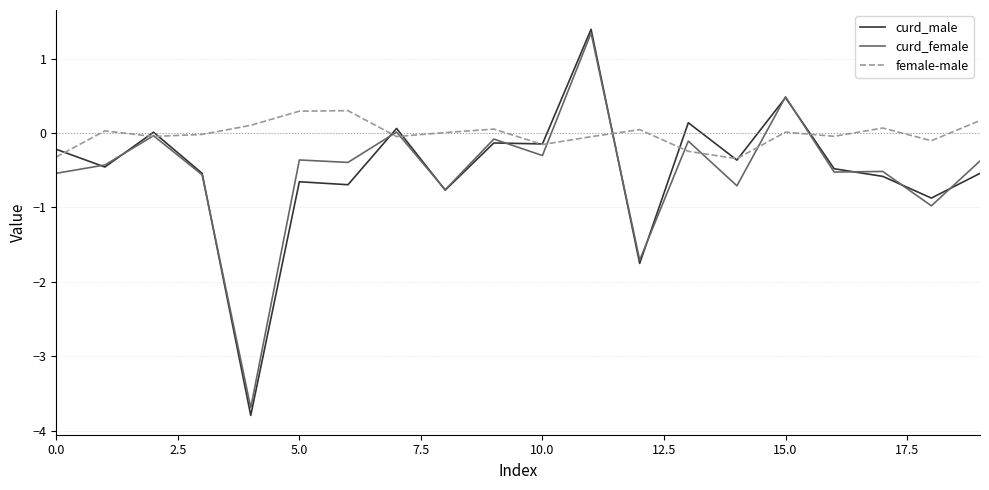

Is this an area chart (filled region under the line)?

No